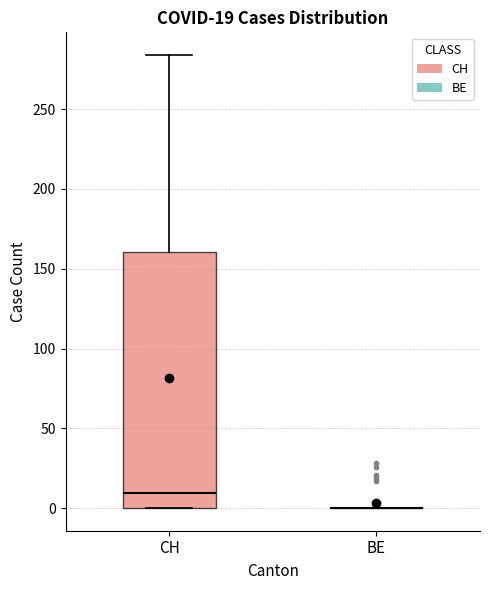

Comparing the boxes themselves (not the whiskers), which one is the tallest?

CH